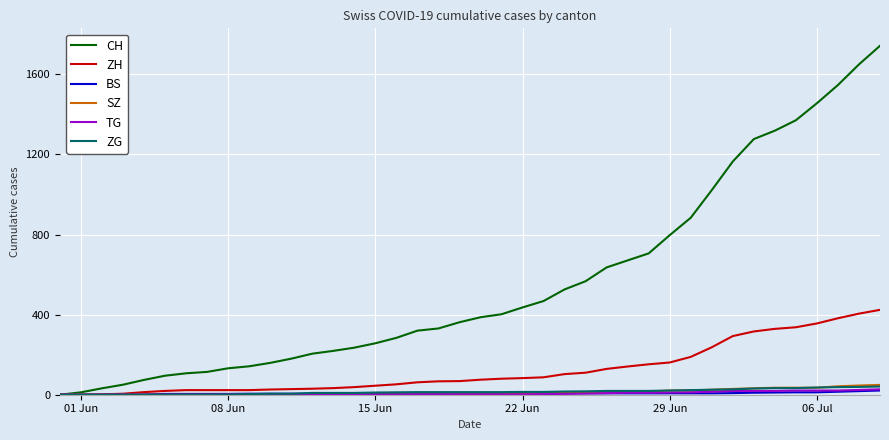

What is the greatest value displayed?

1743